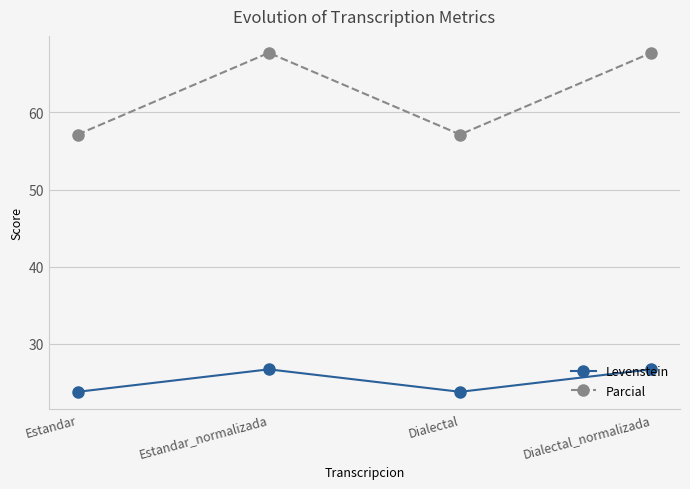

What is the average value of the Levenstein series?

25.2